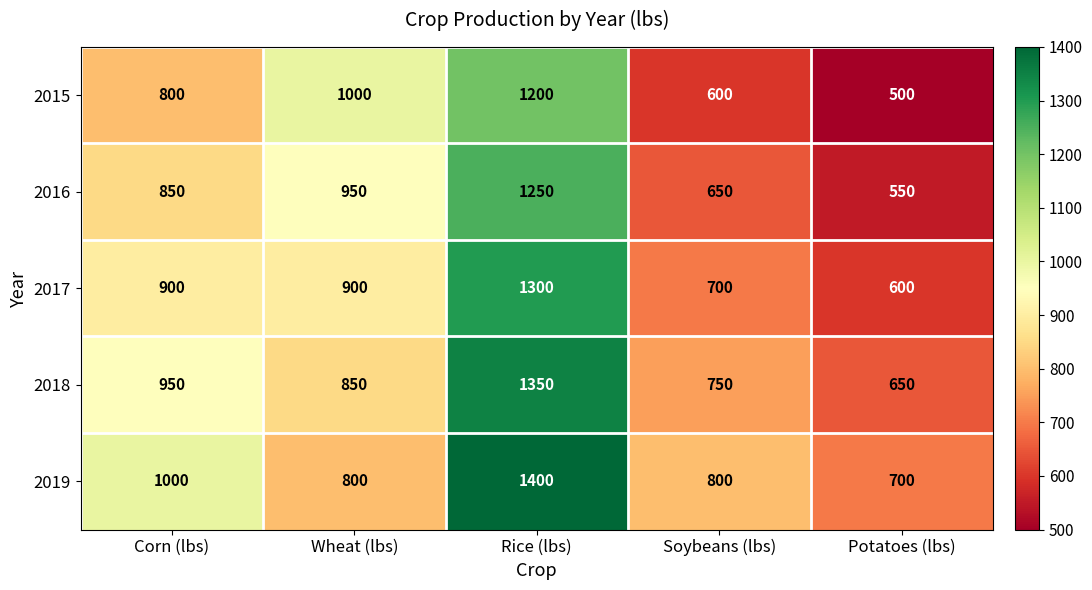

Rank the series by their maximum value, from lowest to highest.

2015, 2016, 2017, 2018, 2019